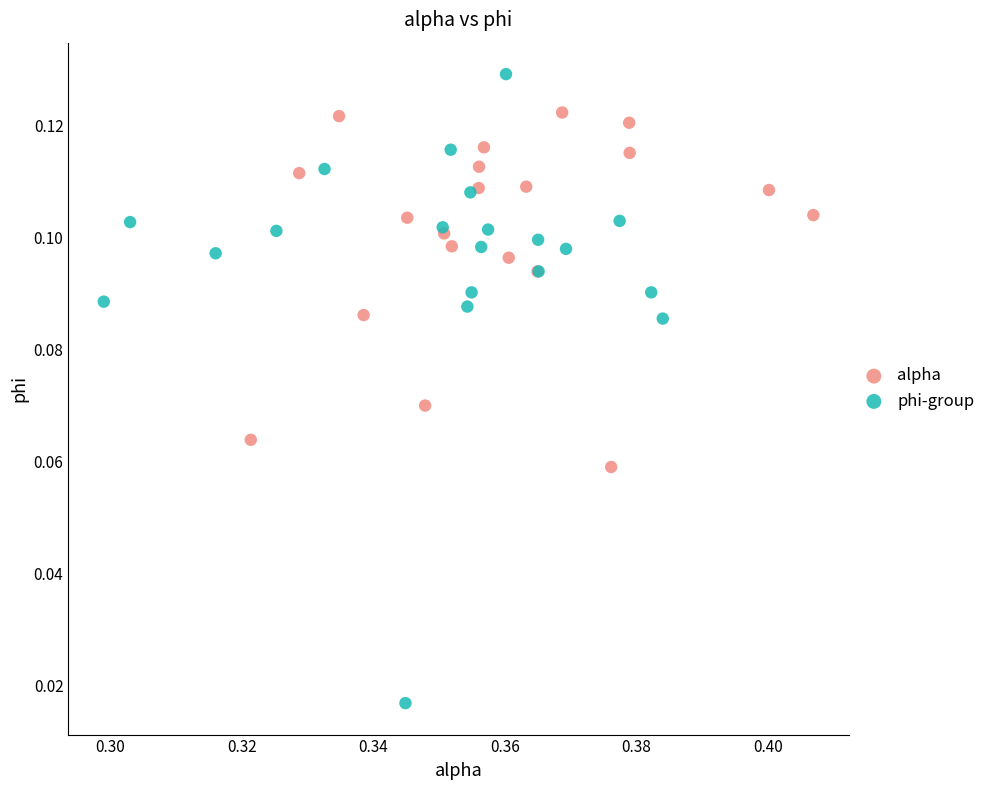

Which series reaches the maximum Y coordinate?

phi-group